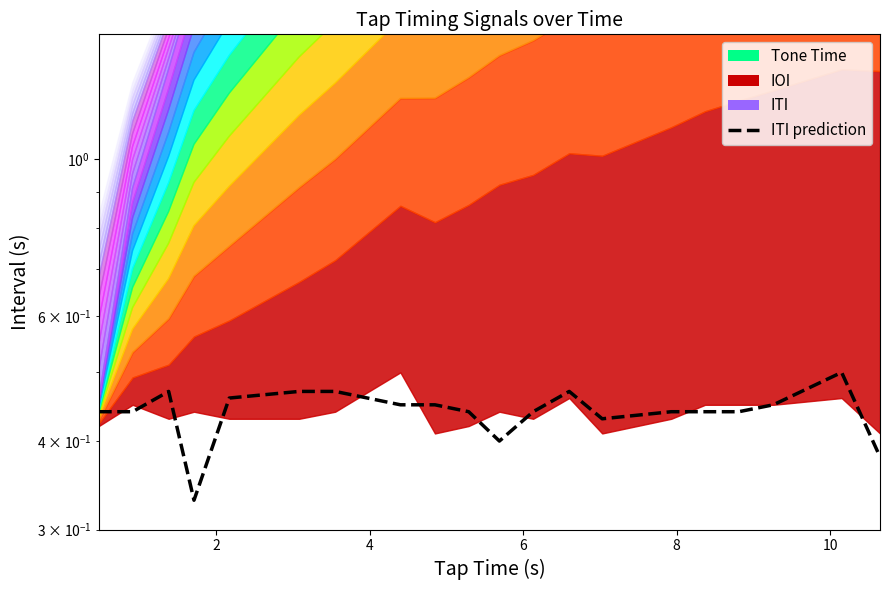

How many points are higher than both their immediate neighbors (excluding endpoints)?

3